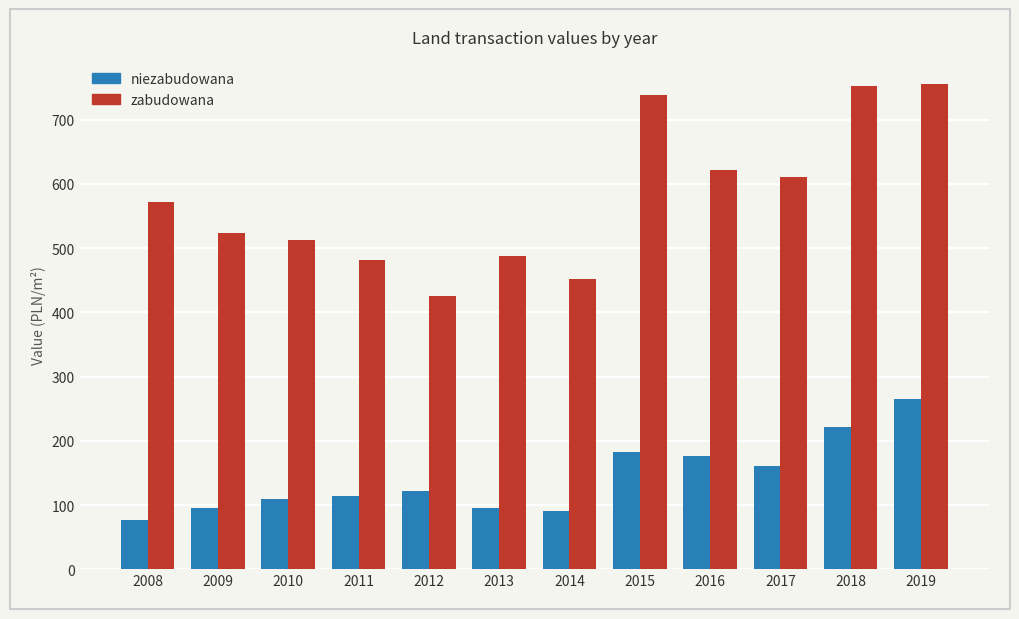

How many values in the zabudowana series exceed 571?

6